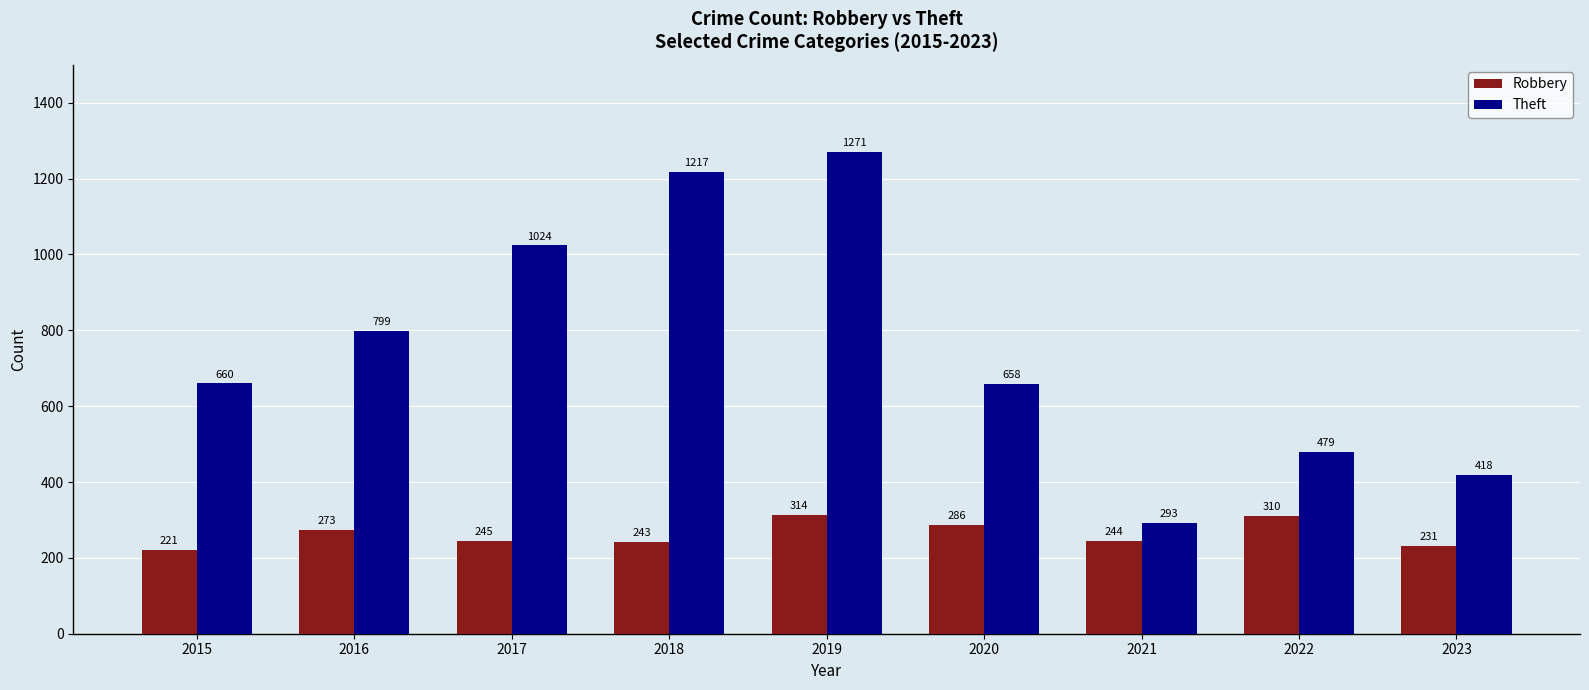

Which series has the largest range (max minus min)?

Theft